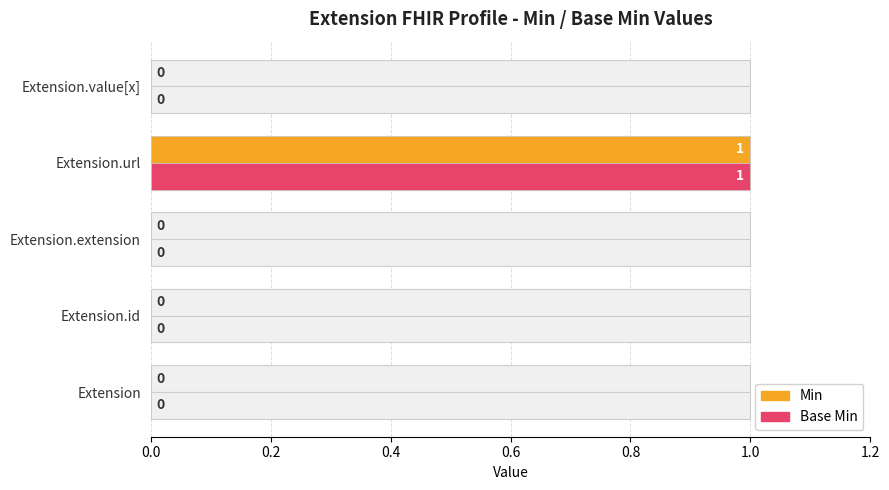

Reading left to right, list all the values displayed in this chart.

Min: 0	0	0	1	0
Base Min: 0	0	0	1	0